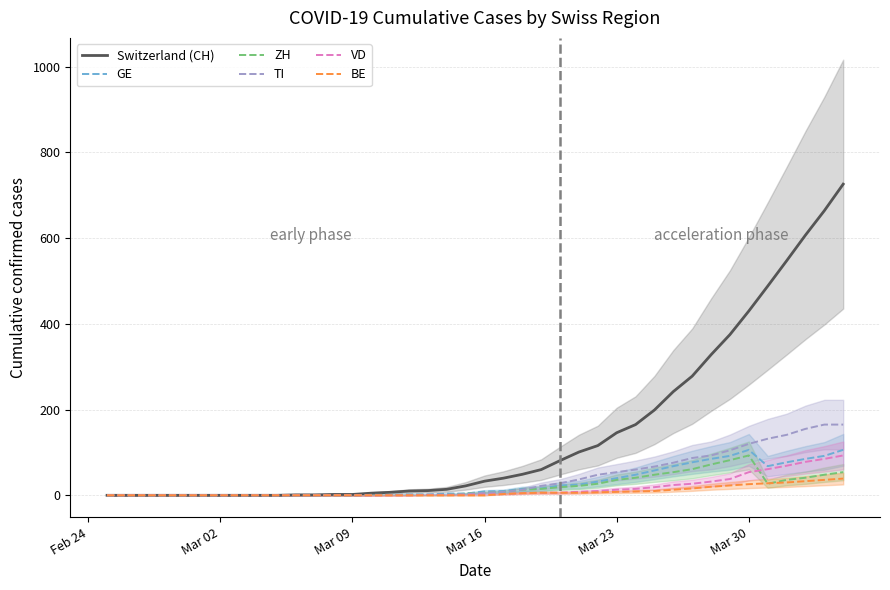

How many interior local valleys does the GE series have?

1